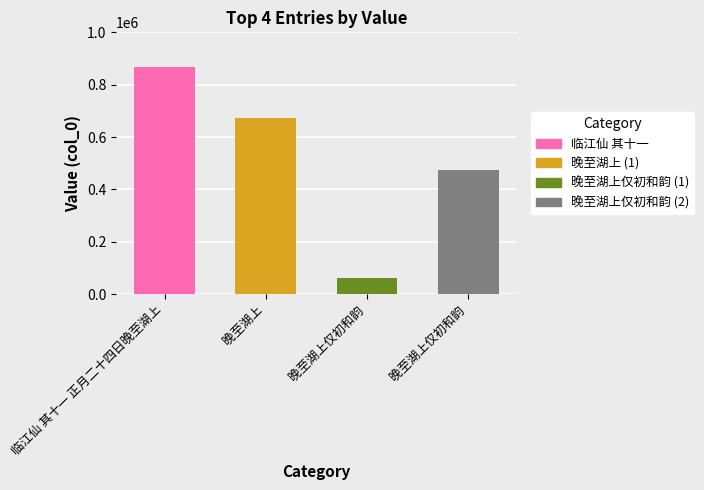

Reading left to right, what are all the values shown in this chart?

868912	671981	62540	475296